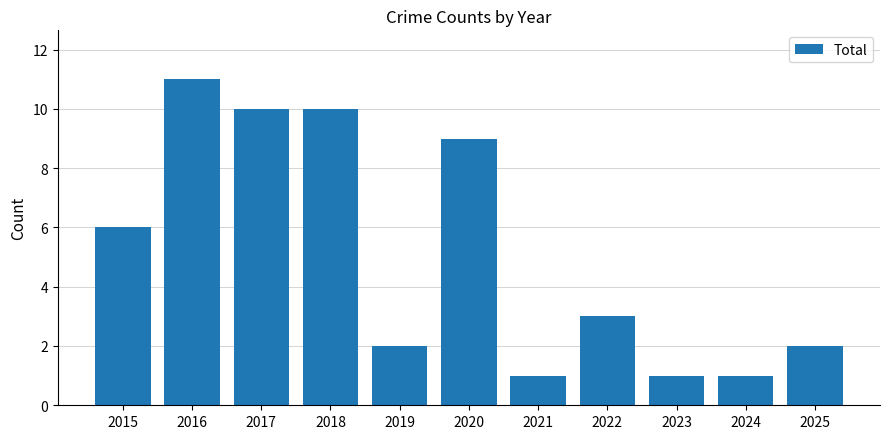

The chart shows a value of 15 at 2016. True or false?

False